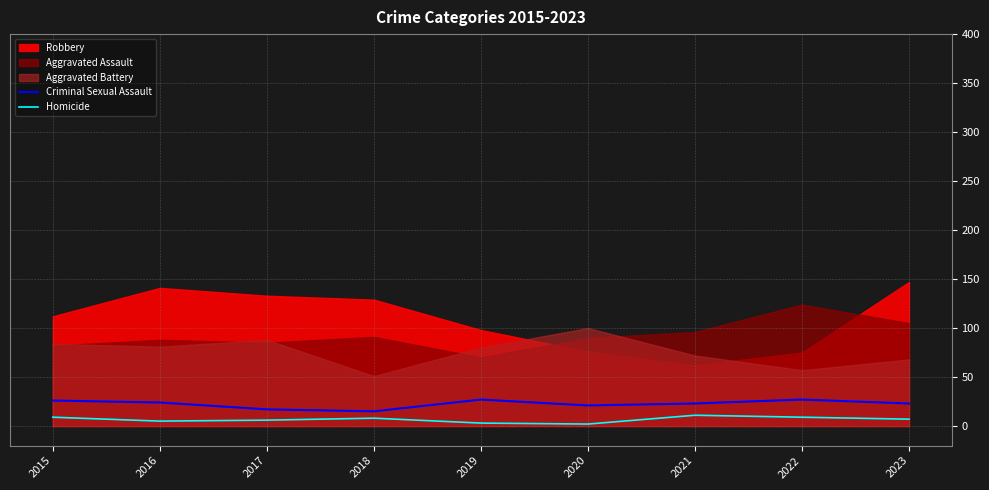

True or false: Criminal Sexual Assault and Homicide intersect in this chart.

False